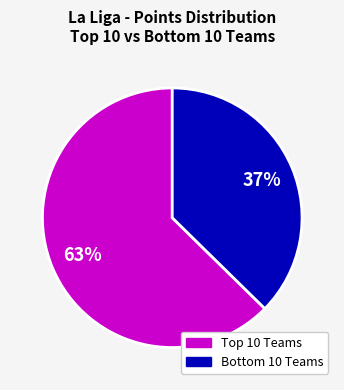

To the nearest percent, what is the average slice percentage?

50%